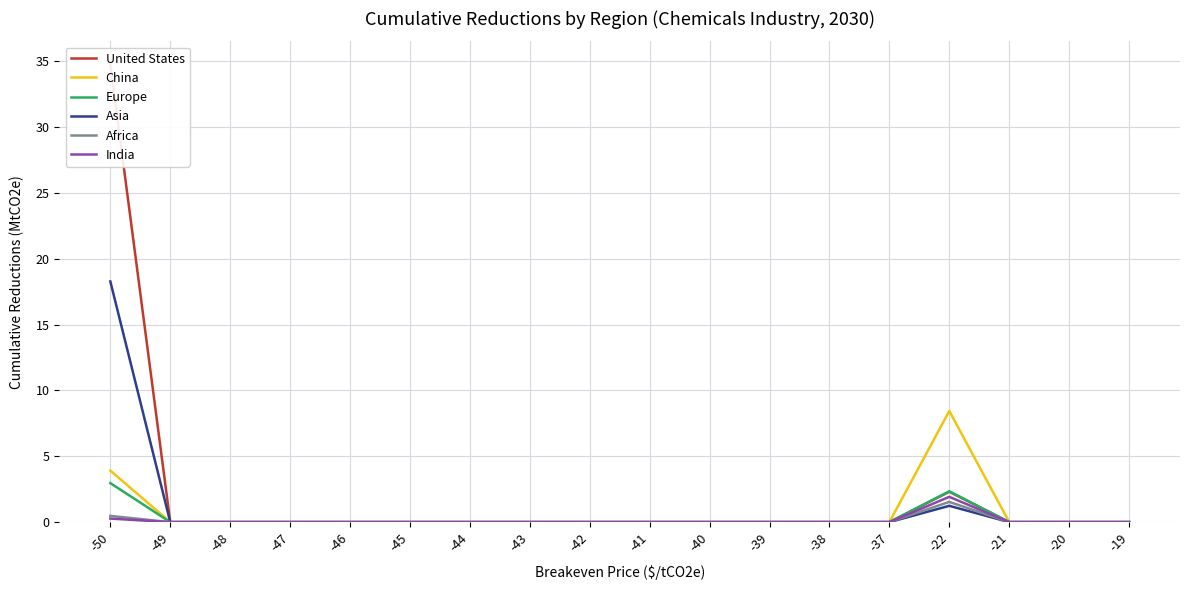

How many lines are shown in the chart?

6